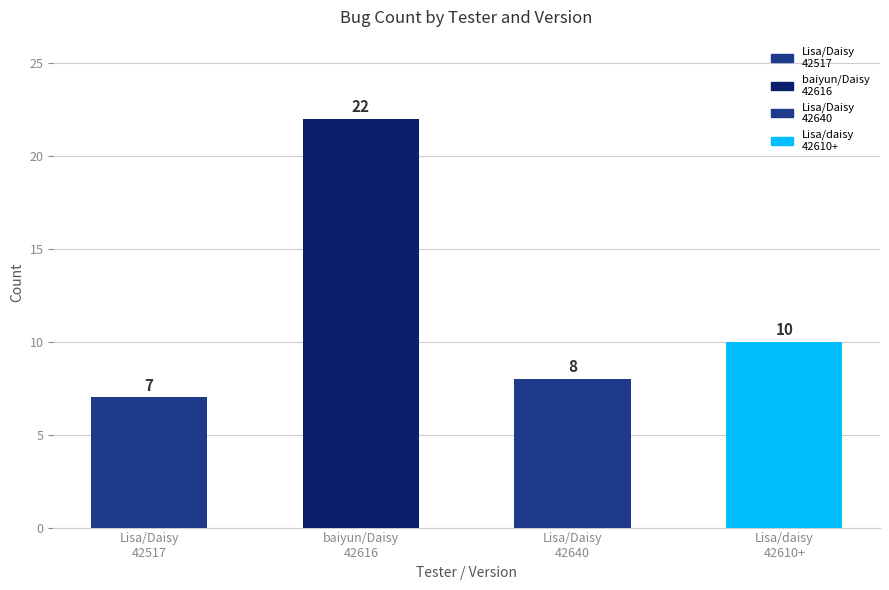

How many data points are less than 10?

2